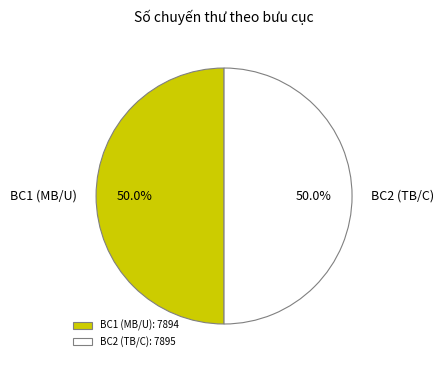

Approximately how many times larger is the value at BC1 (MB/U) compared to BC2 (TB/C)?

1.0